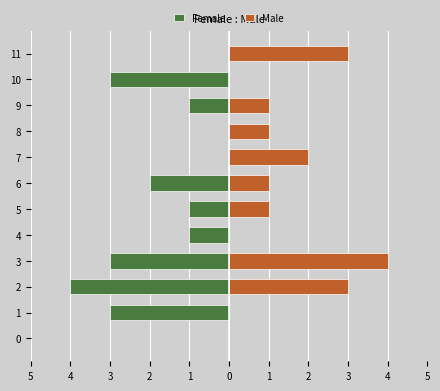

What is the difference between the maximum and minimum values in the Female series?

4